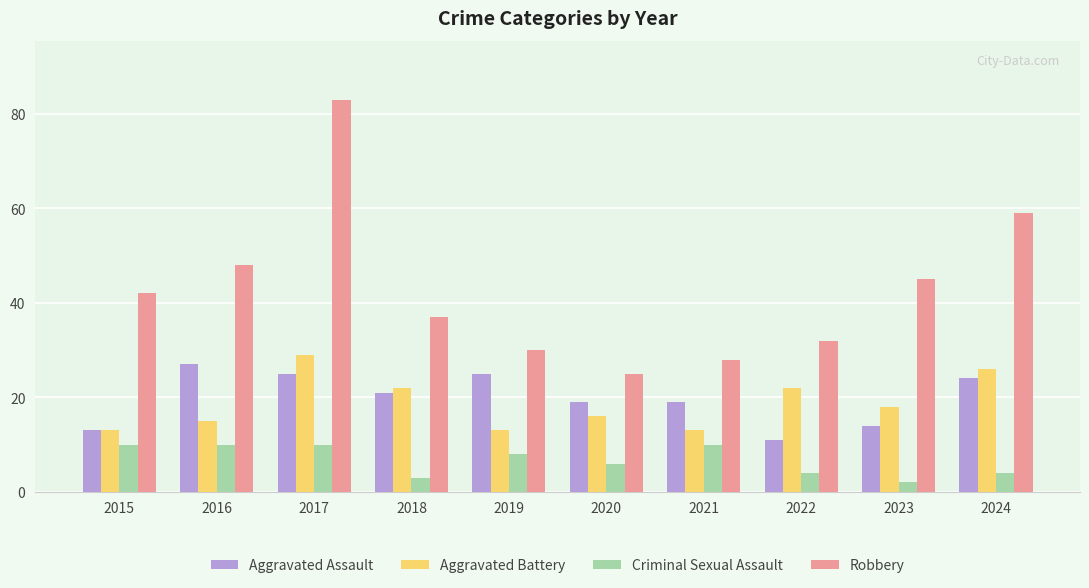

Count the number of categories in the chart.

10